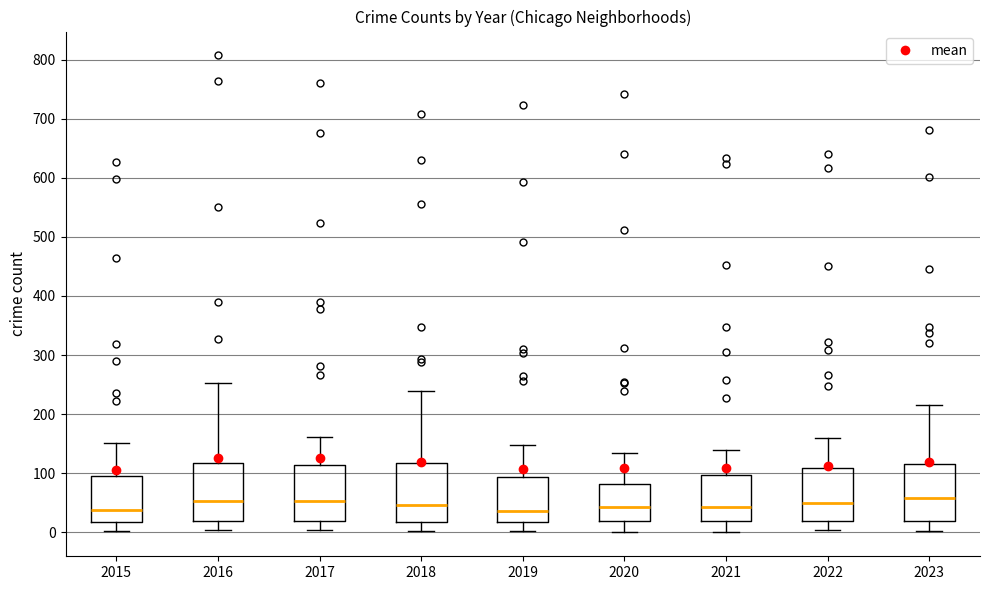

Reading left to right, read every box against the y-axis: the position of its median line, the range the box covers, and the ends of its whiskers. The values are not printed on the chart, so give them approximately, as read against the axis.

2015: median 40, box 20 to 100, whiskers 0 to 150
2016: median 50, box 20 to 120, whiskers 0 to 250
2017: median 50, box 20 to 110, whiskers 0 to 160
2018: median 50, box 20 to 120, whiskers 0 to 240
2019: median 40, box 20 to 90, whiskers 0 to 150
2020: median 40, box 20 to 80, whiskers 0 to 140
2021: median 40, box 20 to 100, whiskers 0 to 140
2022: median 50, box 20 to 110, whiskers 0 to 160
2023: median 60, box 20 to 120, whiskers 0 to 220